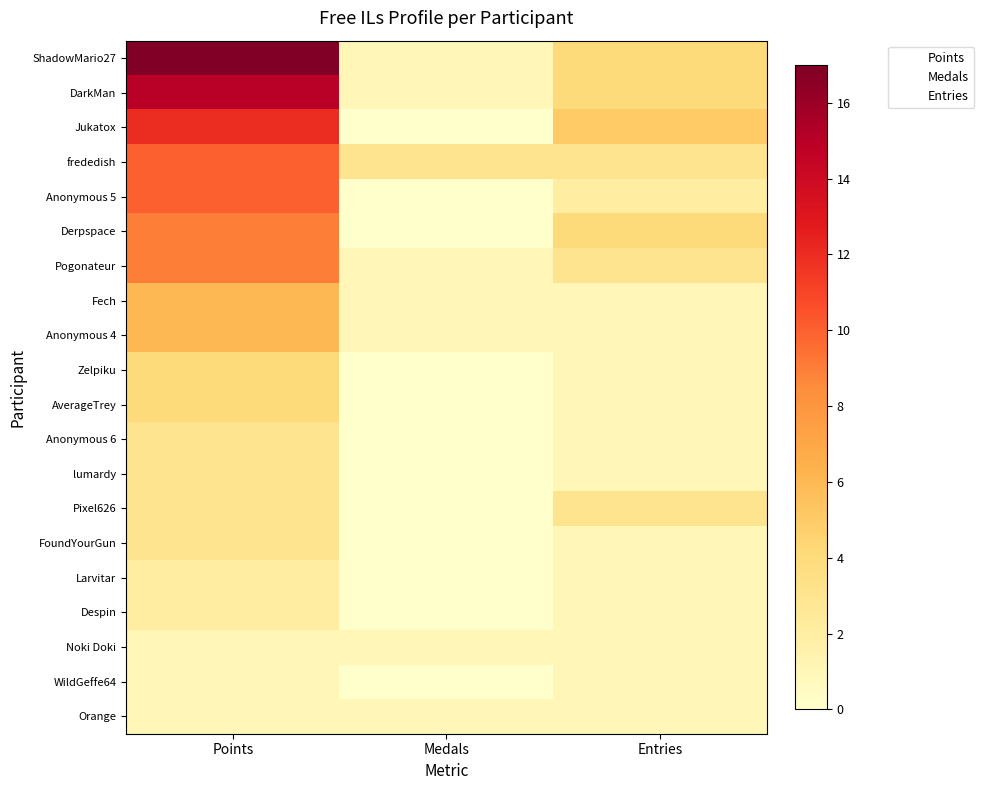

Rank the series by their maximum value, from lowest to highest.

Medals, Entries, Points